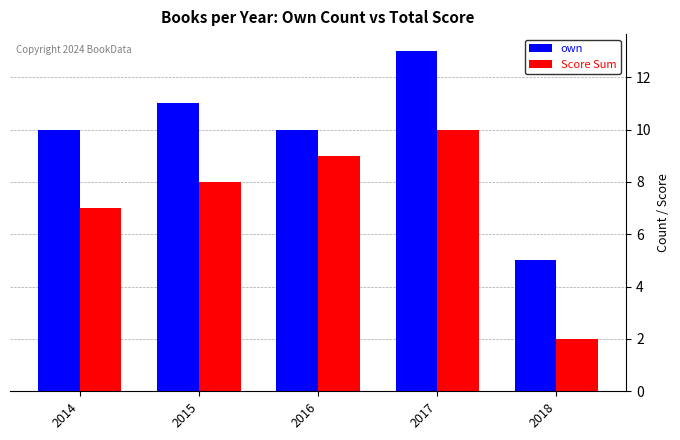

What is the total value across all series at 2016?

19